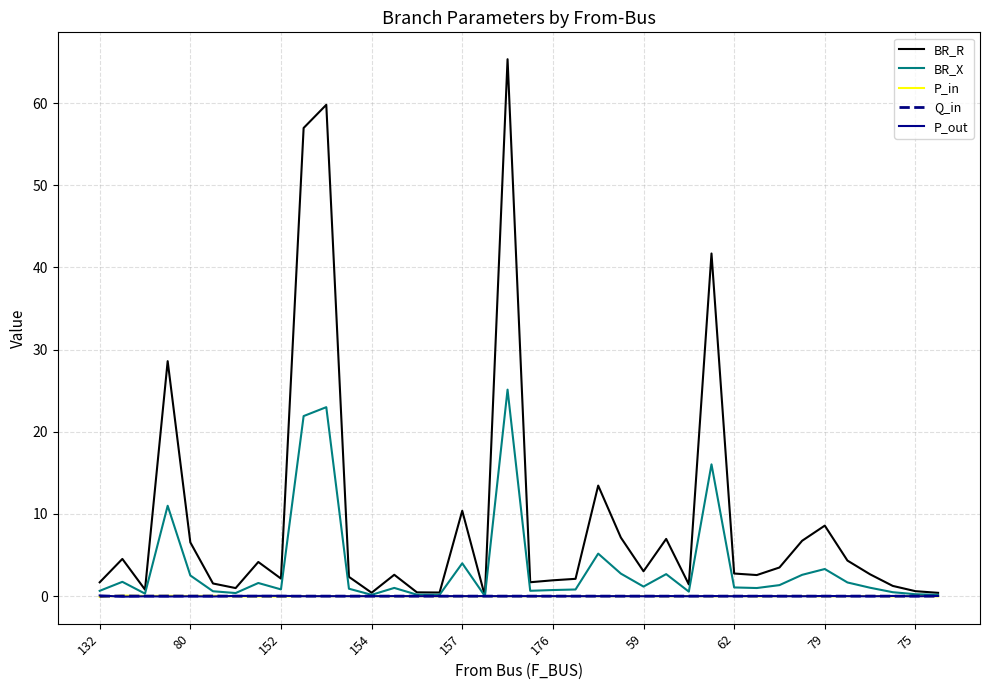

Which series has the widest spread of values?

BR_R